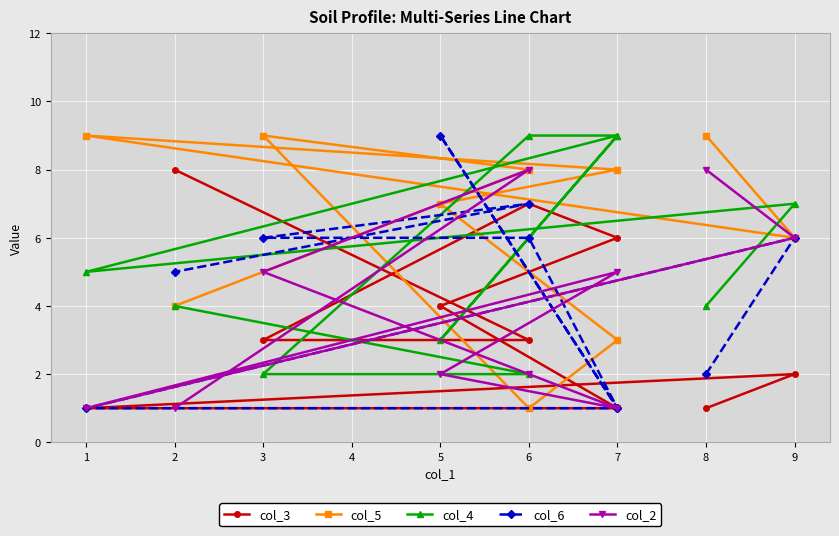

At how many categories does at least one series exceed 1?

10